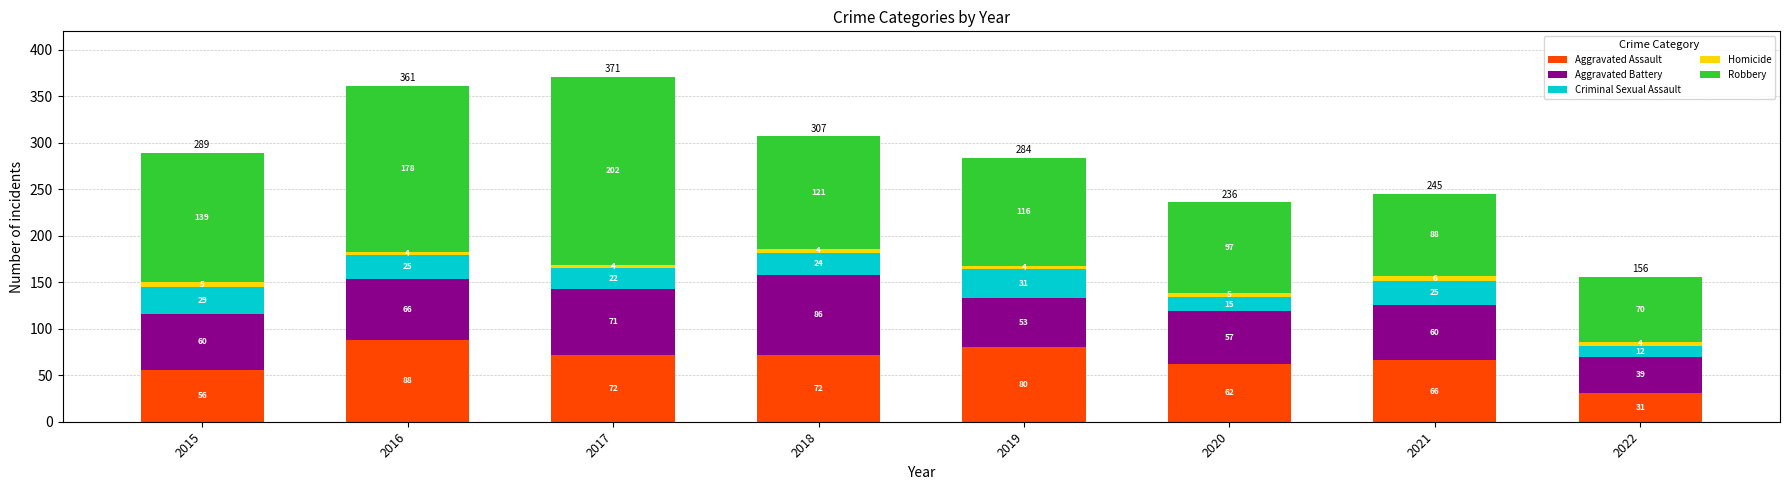

Where is Aggravated Assault nearest to the value 59?

2015